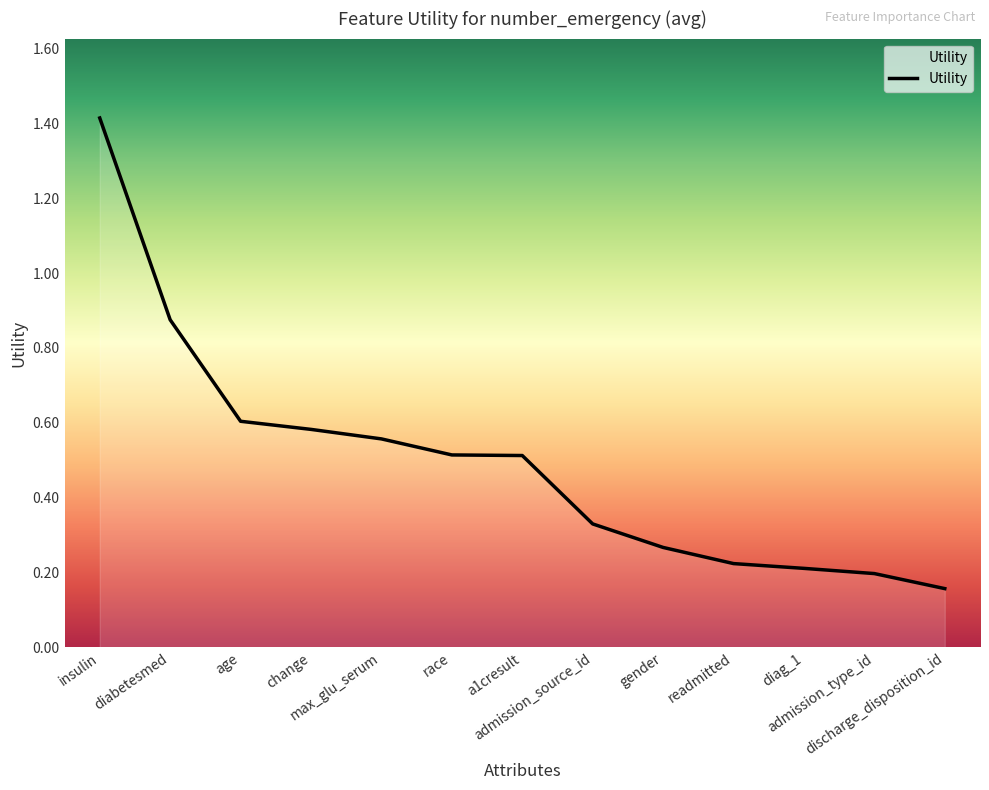

What is the sum of the values at race and admission_type_id?

0.7